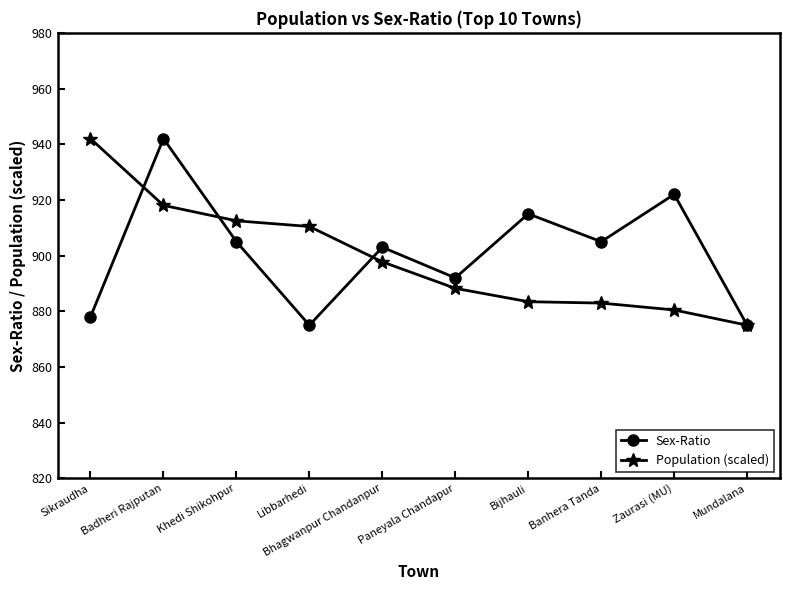

Is this an area chart (filled region under the line)?

No